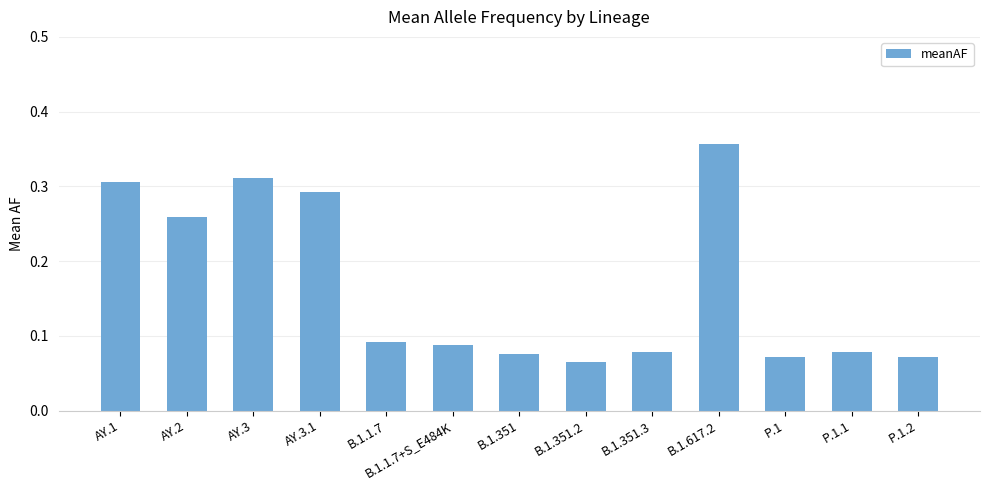

What is the label of the 8th bar from the left?

B.1.351.2